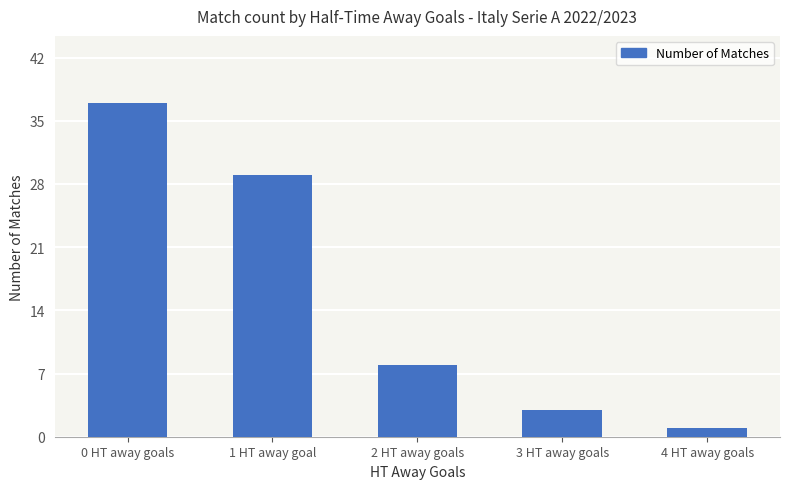

Which label corresponds to the largest value in the chart?

0 HT away goals